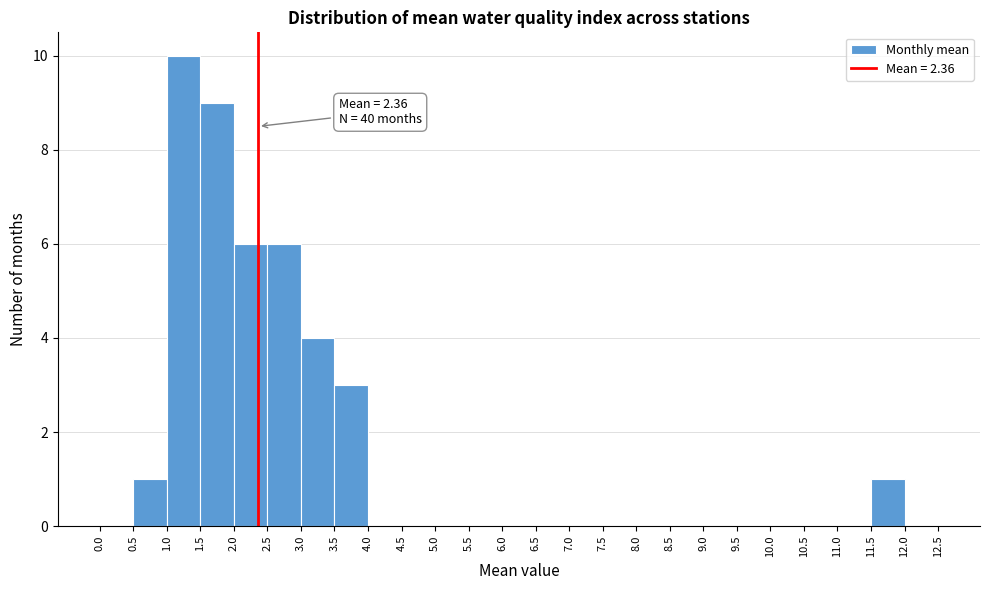

Over which range of the x-axis is the bar tallest?

1.0 to 1.5